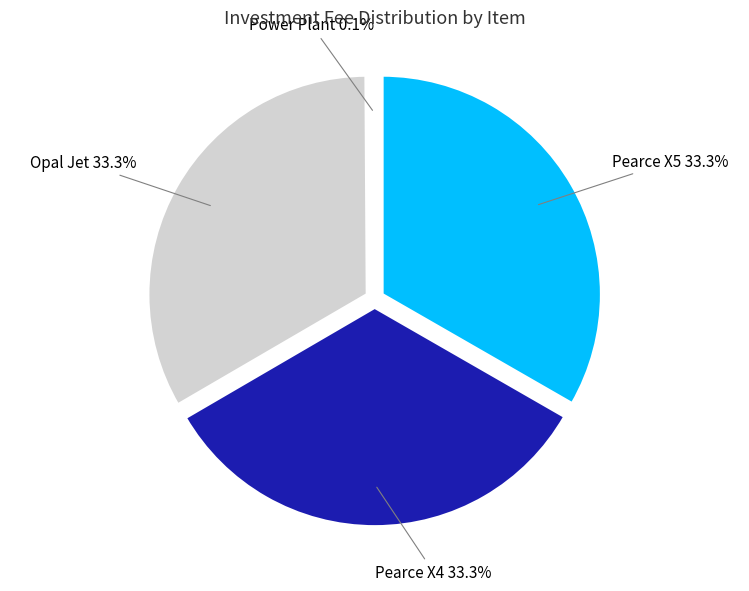

To the nearest percent, what is the average slice percentage?

25%